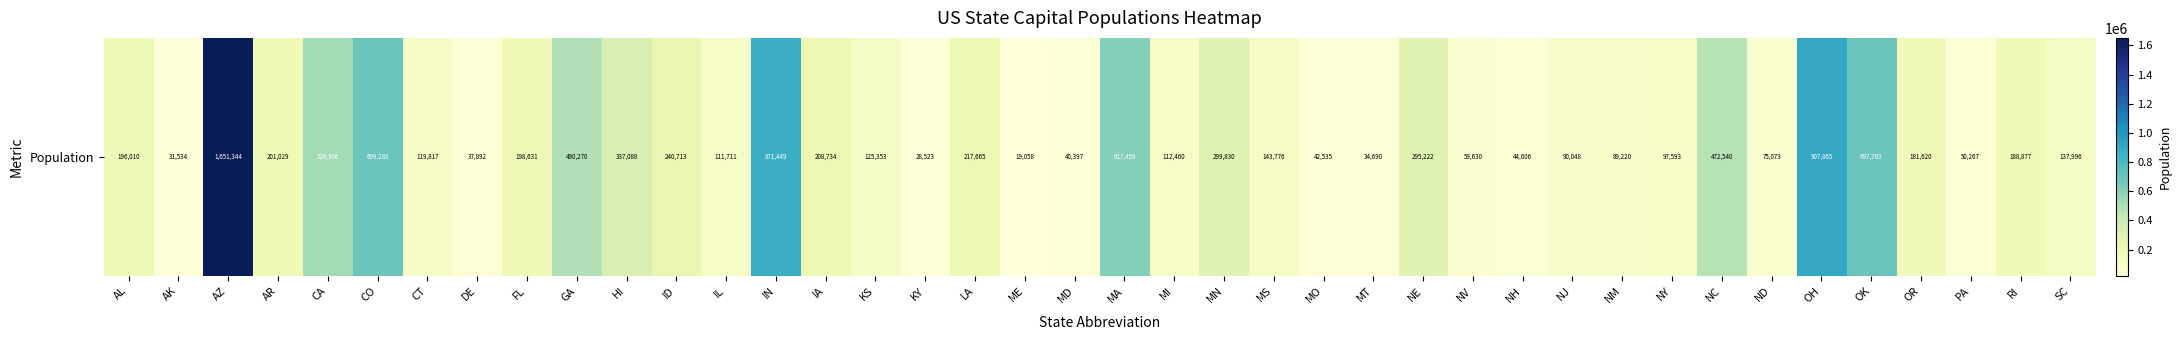

What is the approximate value at NV, to the nearest 100?

59600